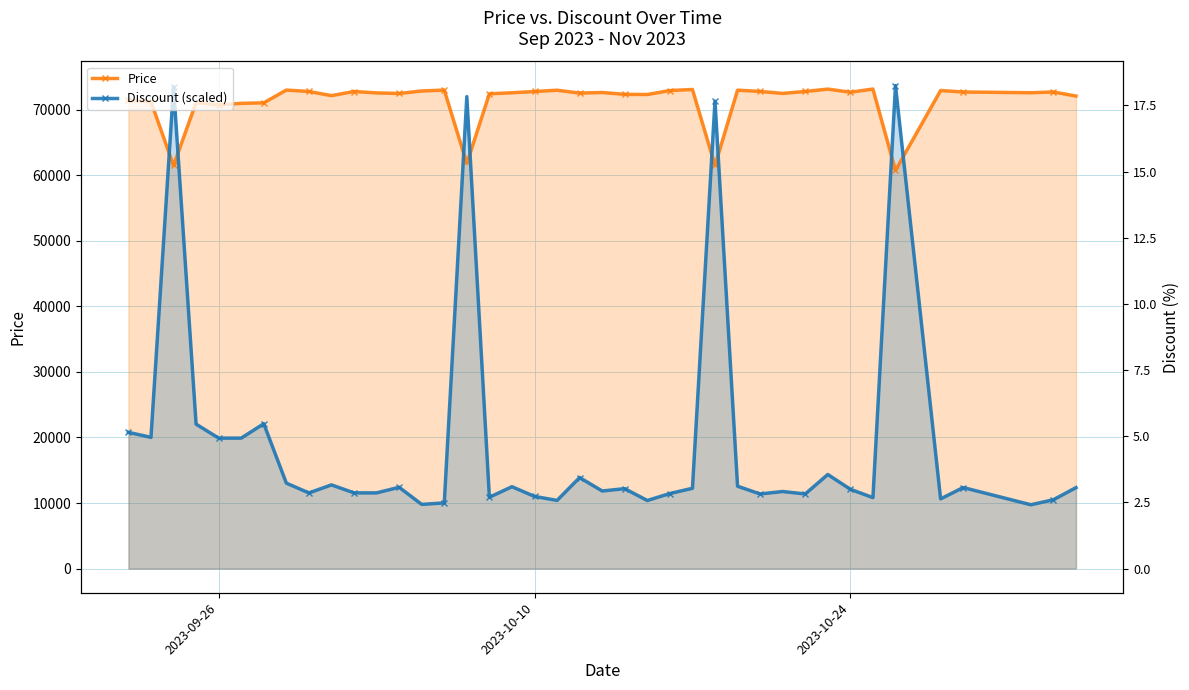

Which series has the widest spread of values?

Discount (scaled)